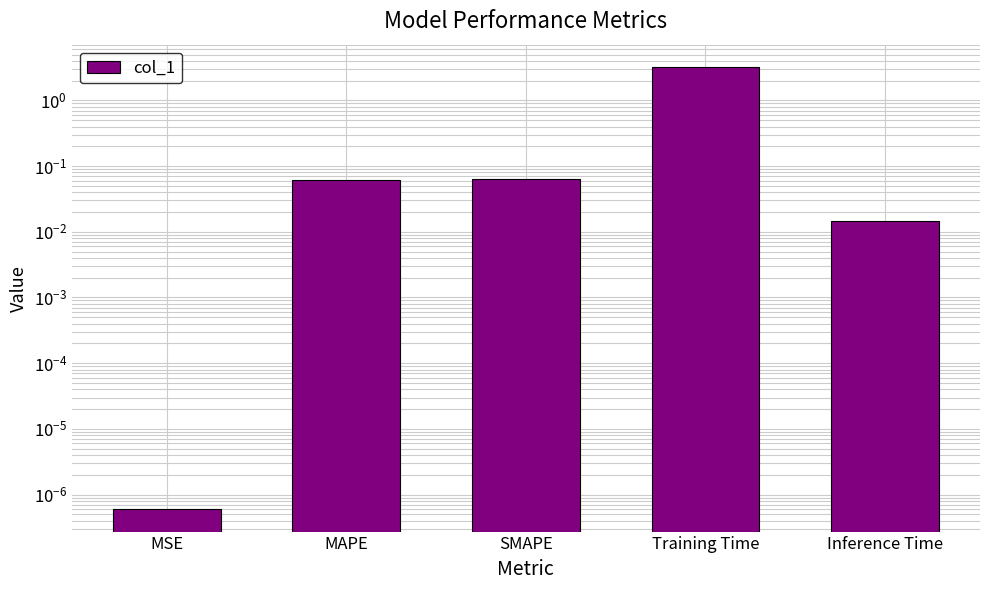

What is the change in value from MAPE to Training Time?

+3.2